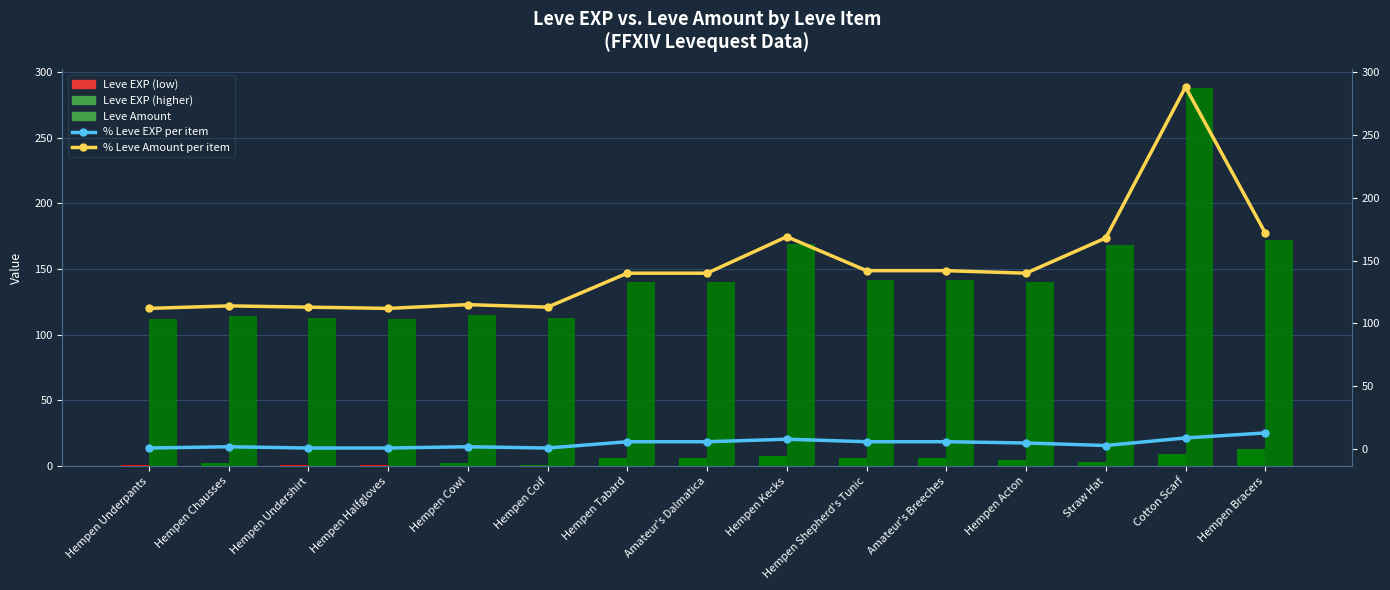

What is the highest value of the Leve Amount series?

288